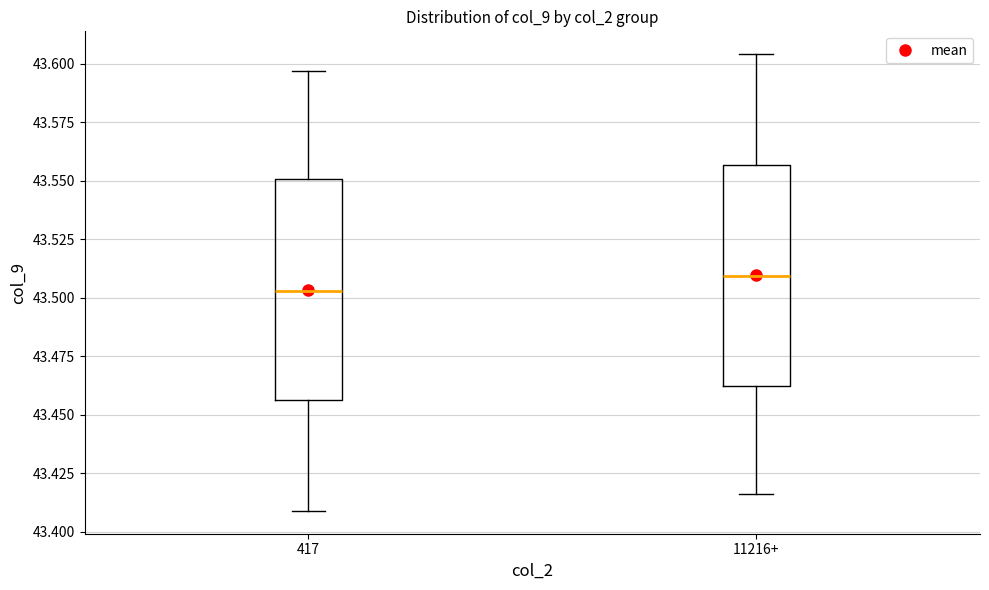

Where does the upper whisker of the box for 417 end on the y-axis? The values are not printed on the chart, so give them approximately, as read against the axis.

43.595